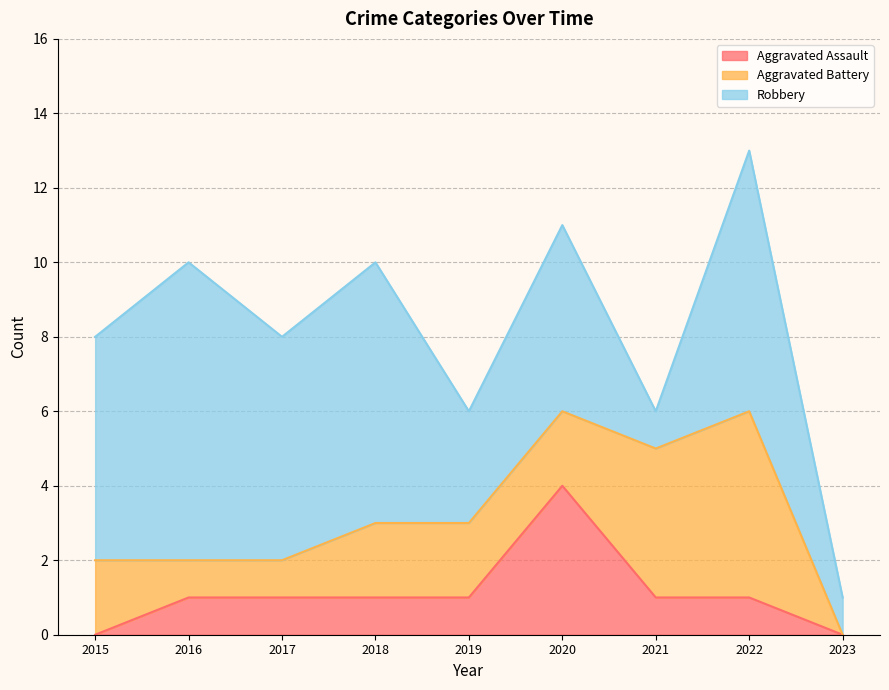

The value of Robbery at 2015 is 4. True or false?

False